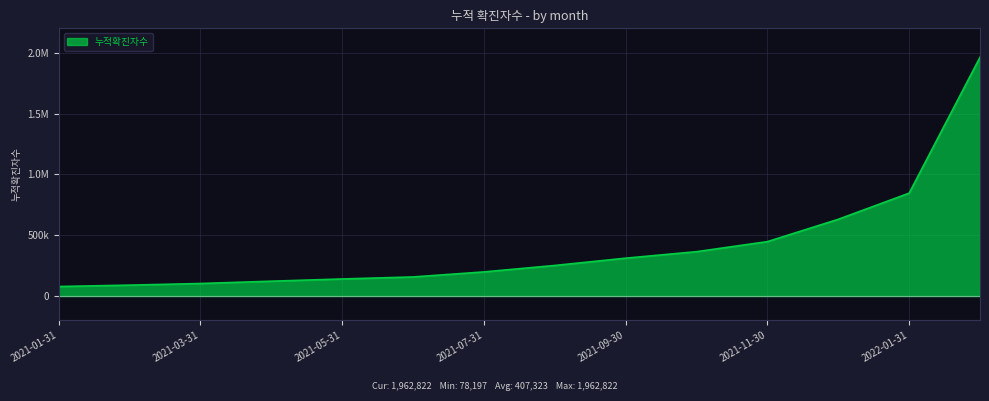

Is this an area chart (filled region under the line)?

Yes